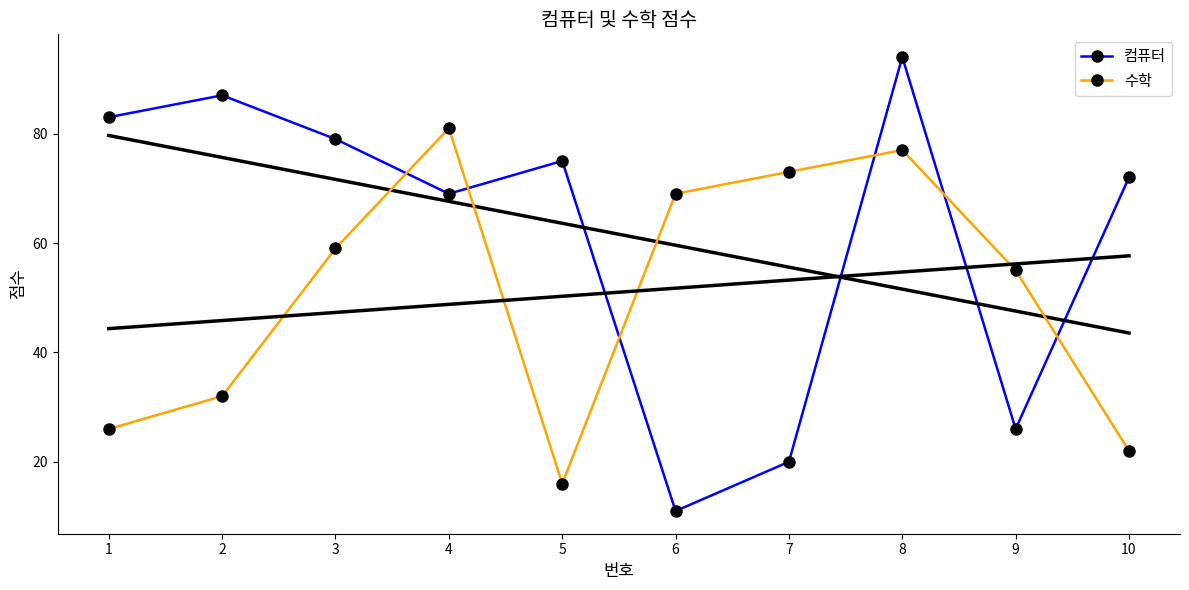

How many categories are shown in the chart?

10